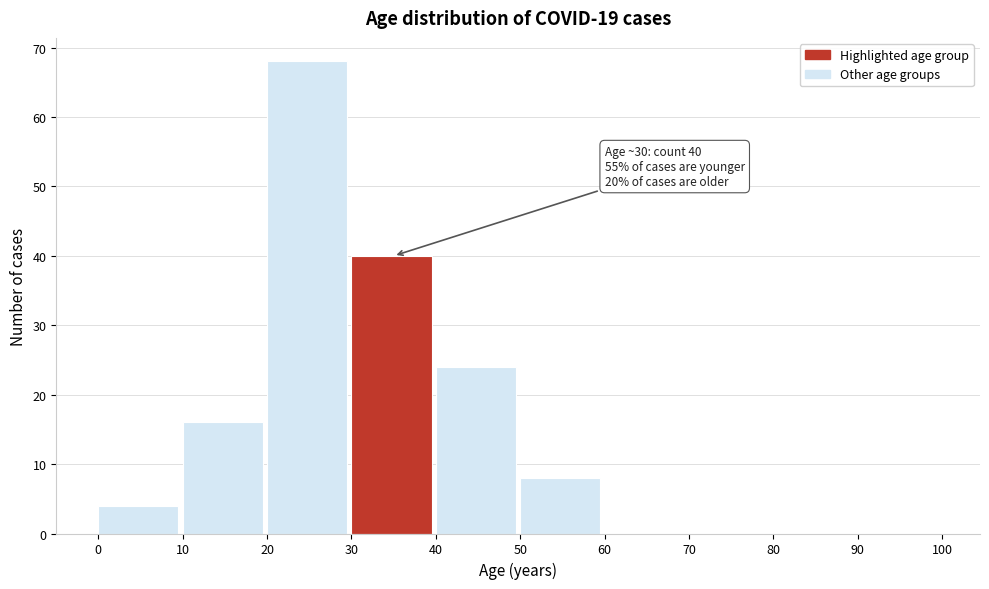

Which range on the x-axis has the tallest bar?

20 to 30